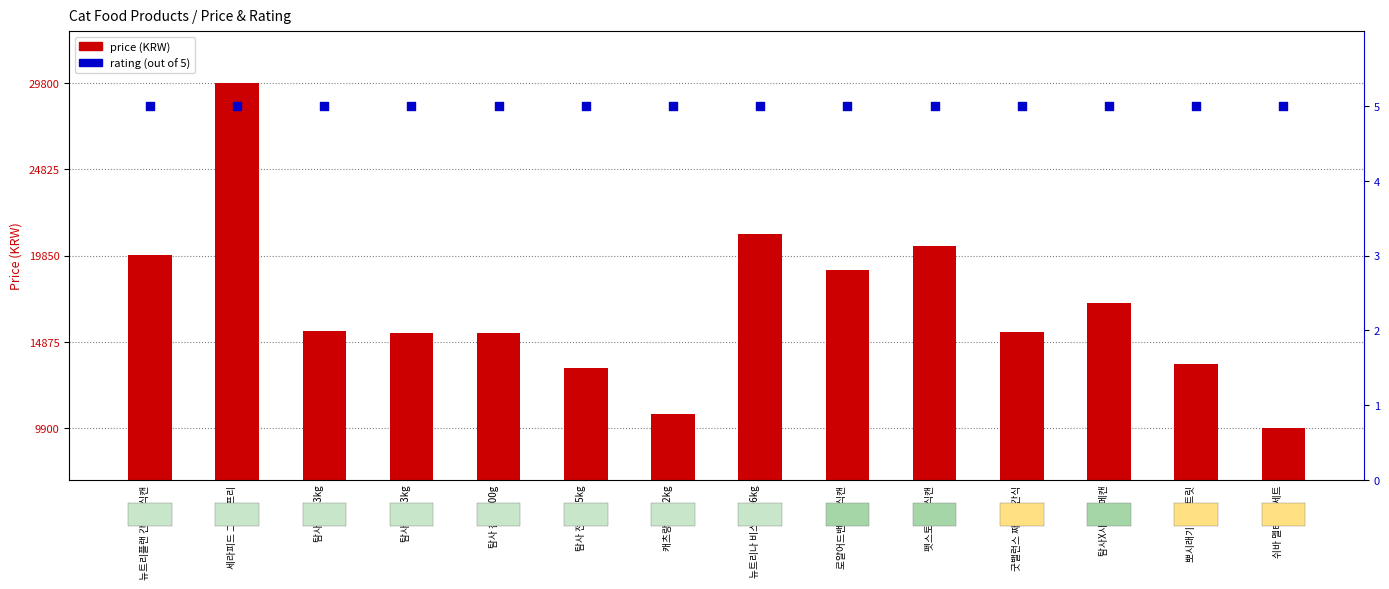

Which series contains the highest Y value?

price (KRW)